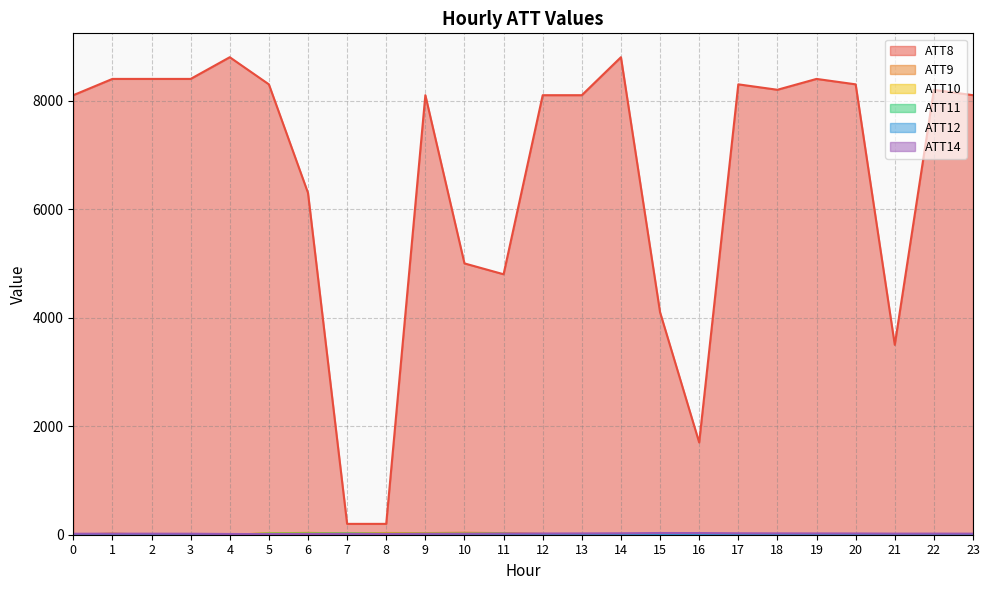

True or false: ATT8 and ATT10 cross at least once.

False